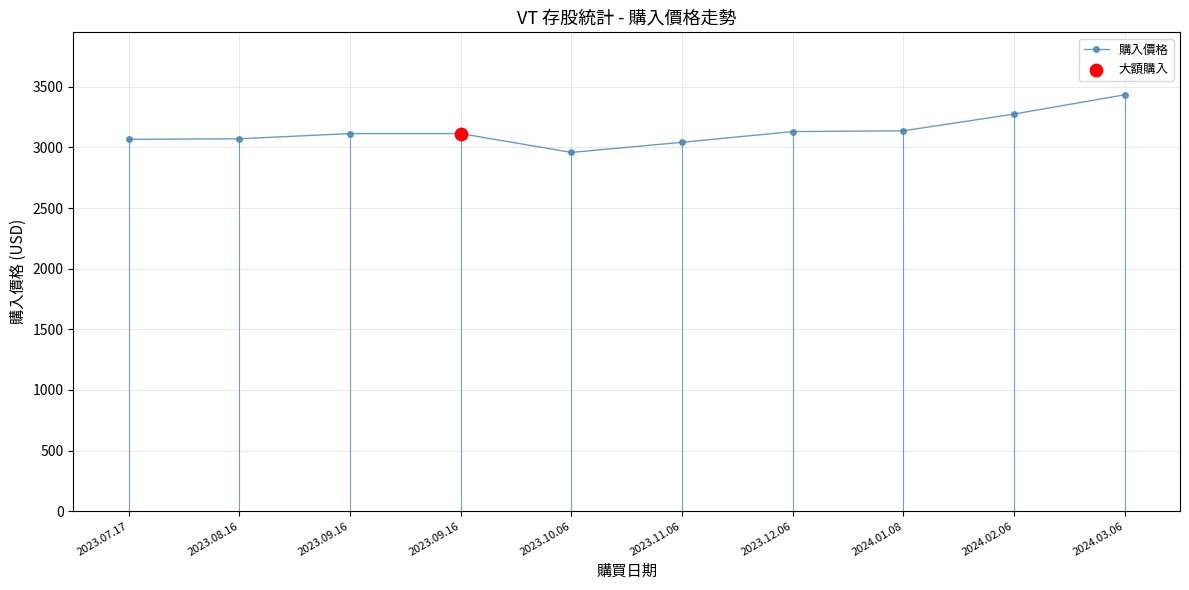

How many values are below 3114?

4